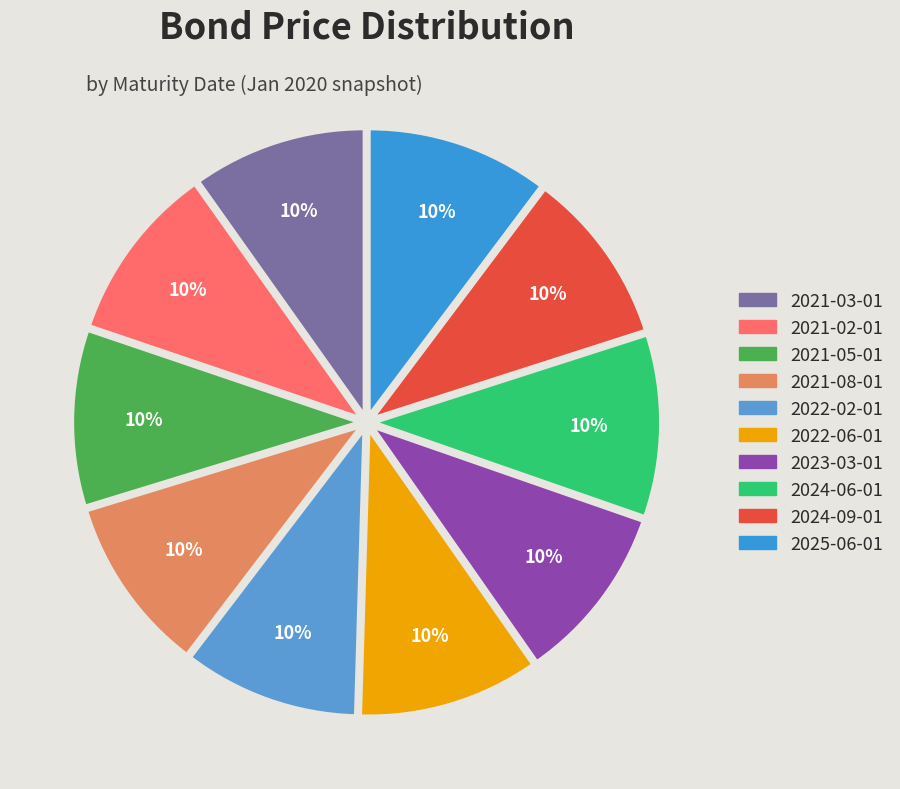

Is there any slice that represents more than half of the pie?

No